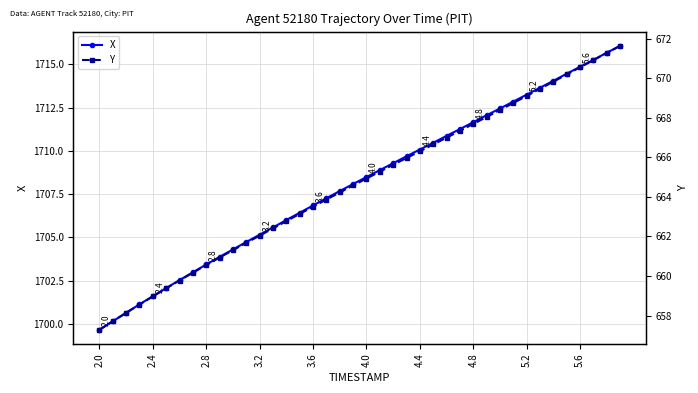

Rank the series at 39 from lowest to highest value.

Y, X